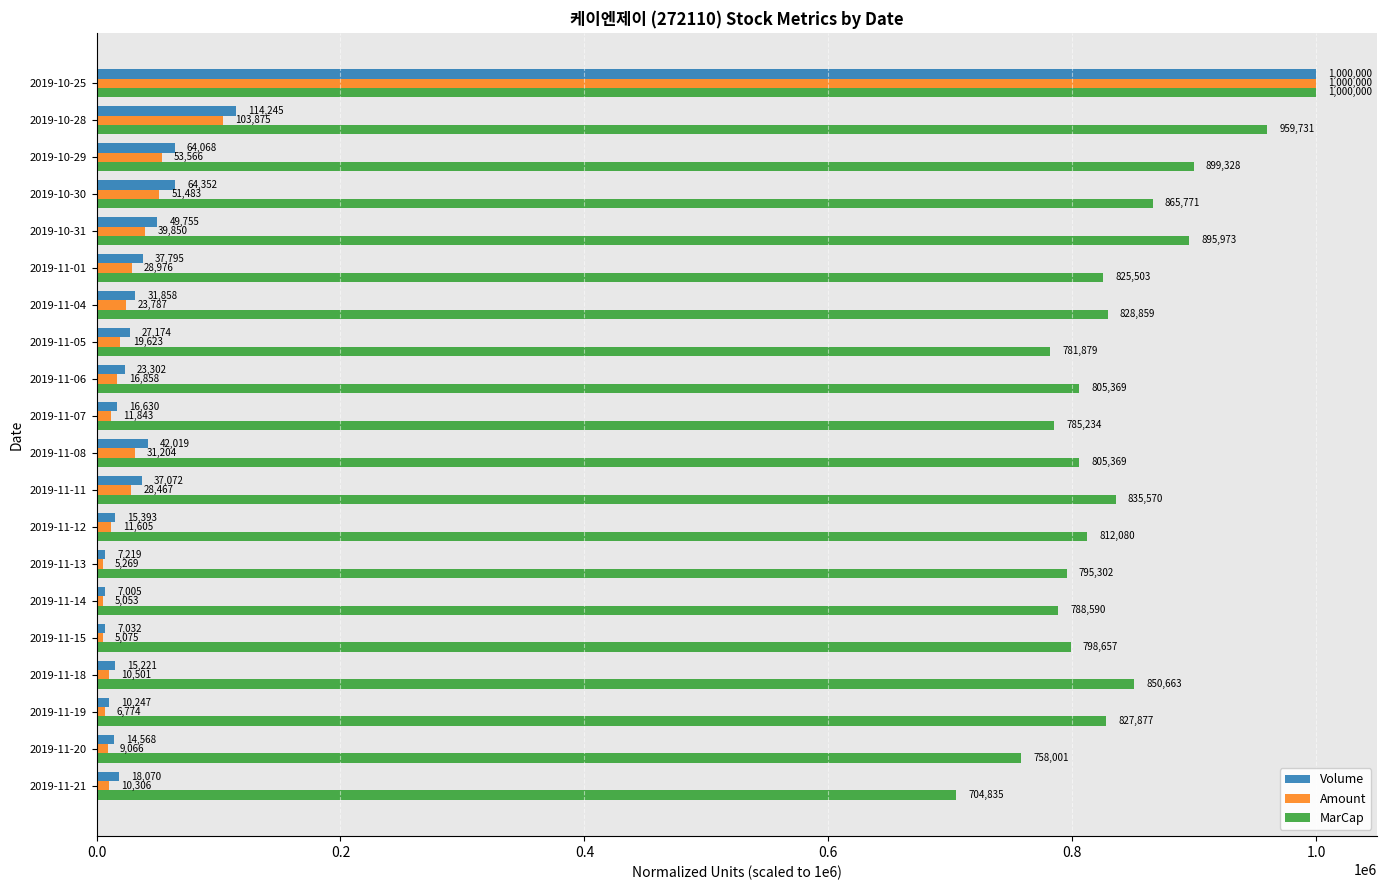

Is the value of Volume at 2019-11-12 greater than the value of MarCap at 2019-10-29?

No